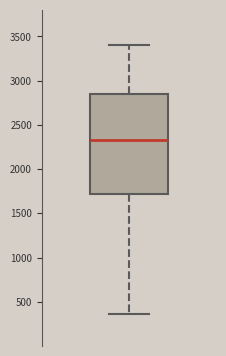

Transcribe this box plot: give where the median line is, the range the box spans, and where the two whiskers end, as read against the y-axis. The values are not printed on the chart, so give them approximately, as read against the axis.

median 2350, box 1700 to 2850, whiskers 350 to 3400